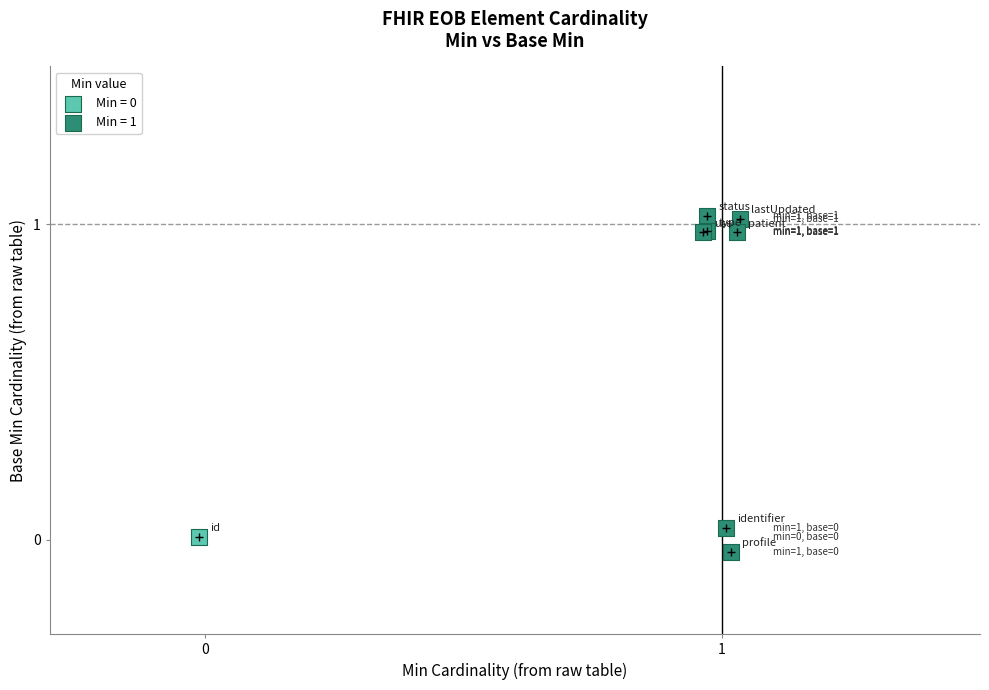

Which series reaches the maximum Y coordinate?

Min = 1